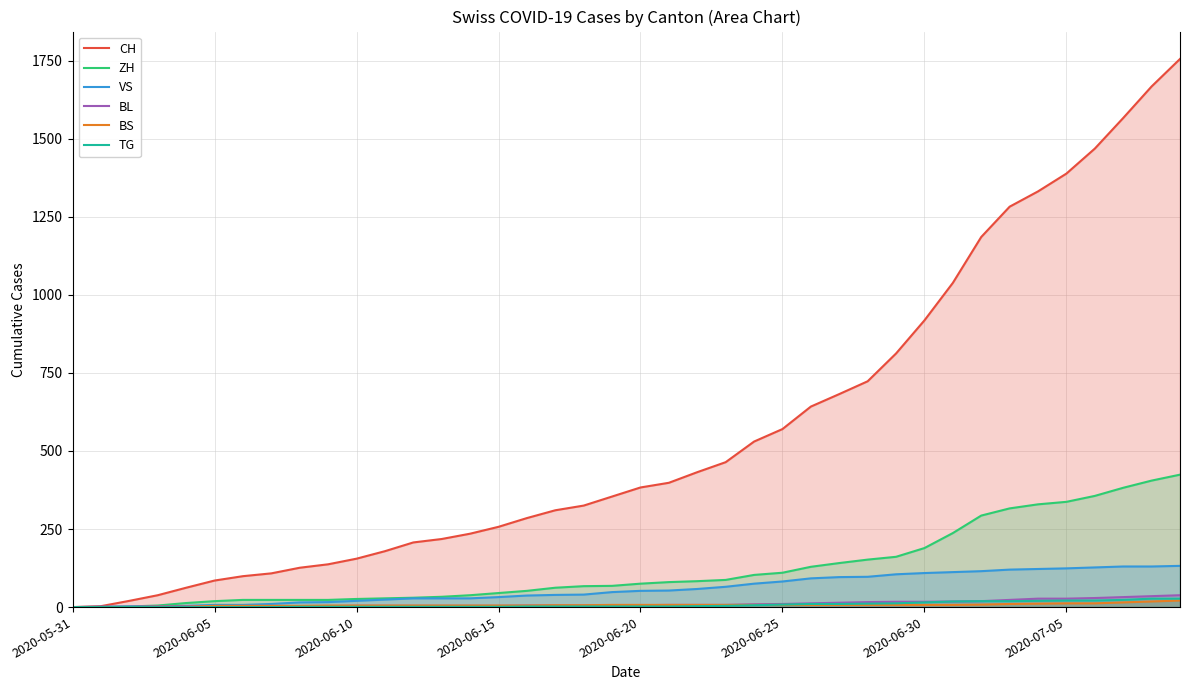

Which series has the largest range (max minus min)?

CH